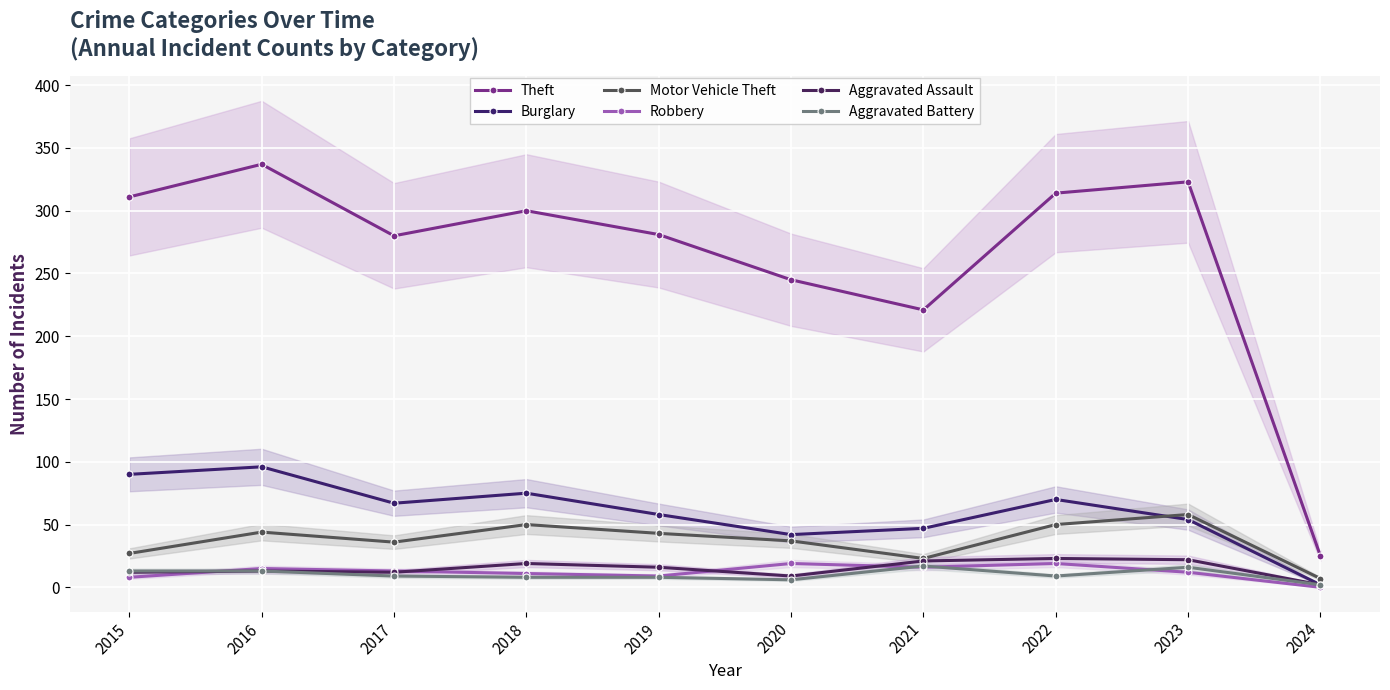

What is the value of the Theft point at the 1st from the left?

311